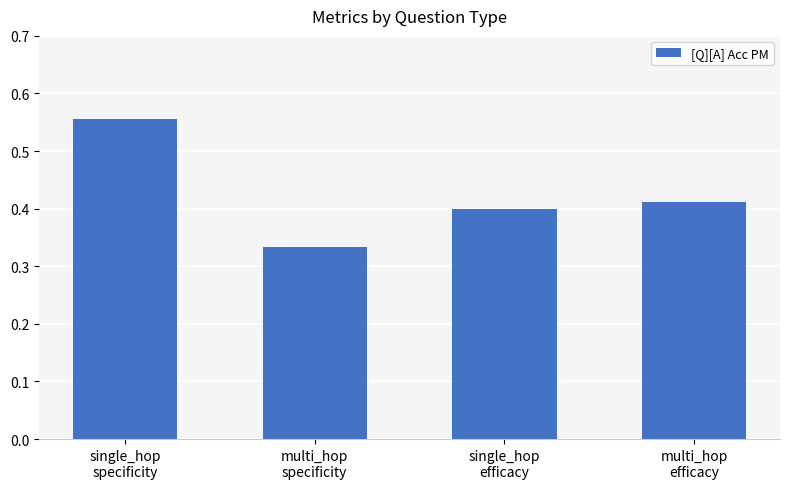

Rank the categories by value from highest to lowest.

single_hop
specificity, multi_hop
efficacy, single_hop
efficacy, multi_hop
specificity